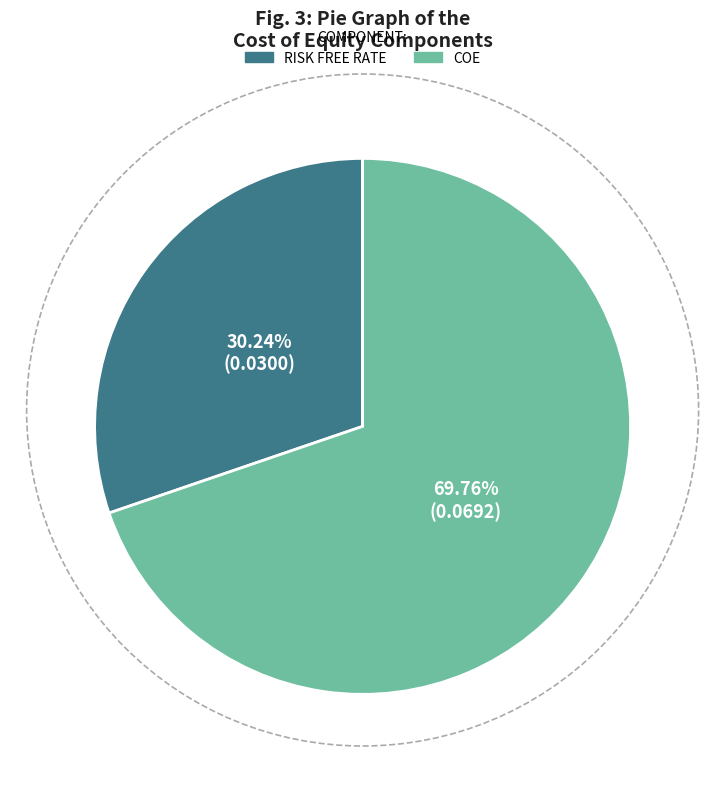

Does any single category account for the majority?

Yes